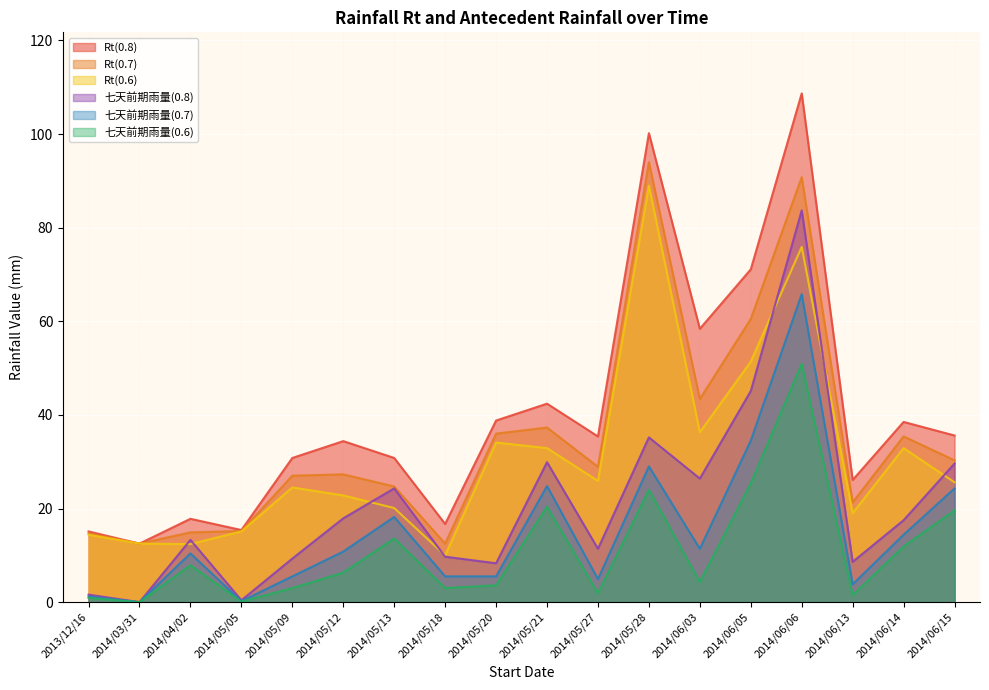

What is the value of the 七天前期雨量(0.6) point at the 11th from the left?

1.9